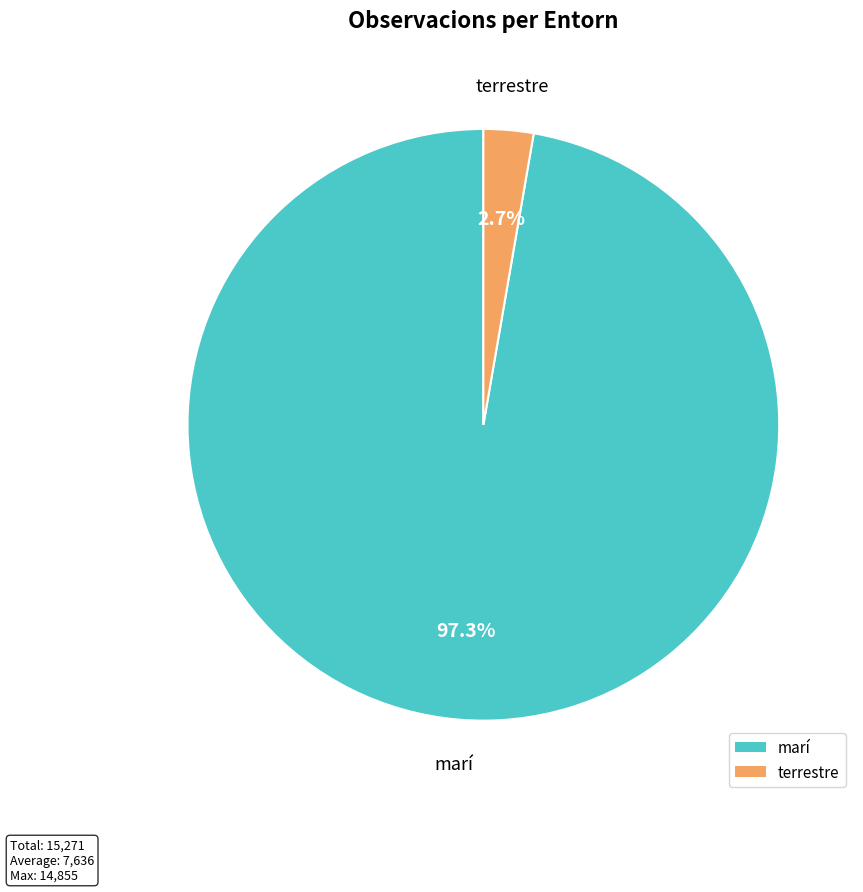

How many slices are in this pie chart?

2